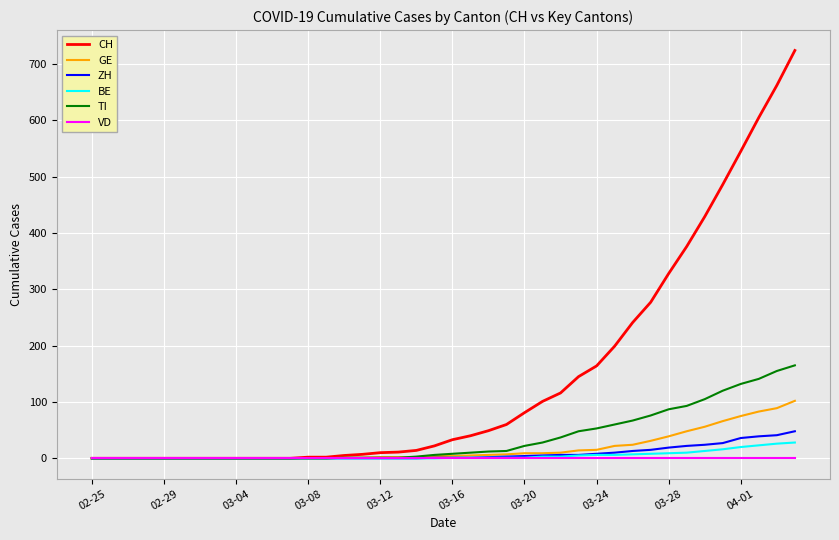

Which series has the largest total across all categories?

CH